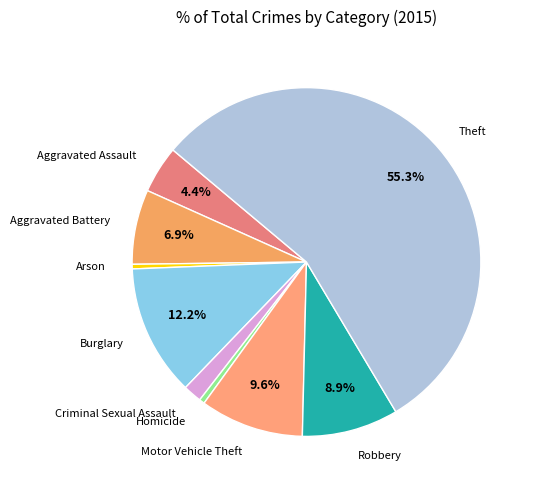

Approximately how many times larger is the value at Robbery compared to Arson?

21.0